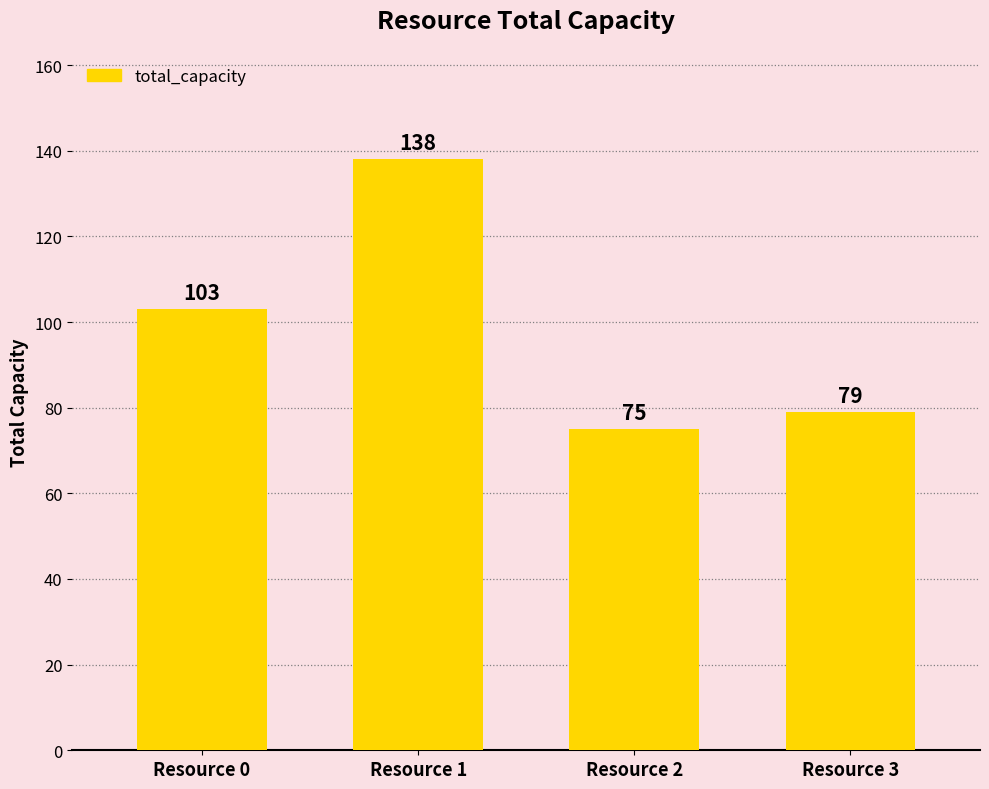

What value does the data have at Resource 3, to the nearest 5?

80